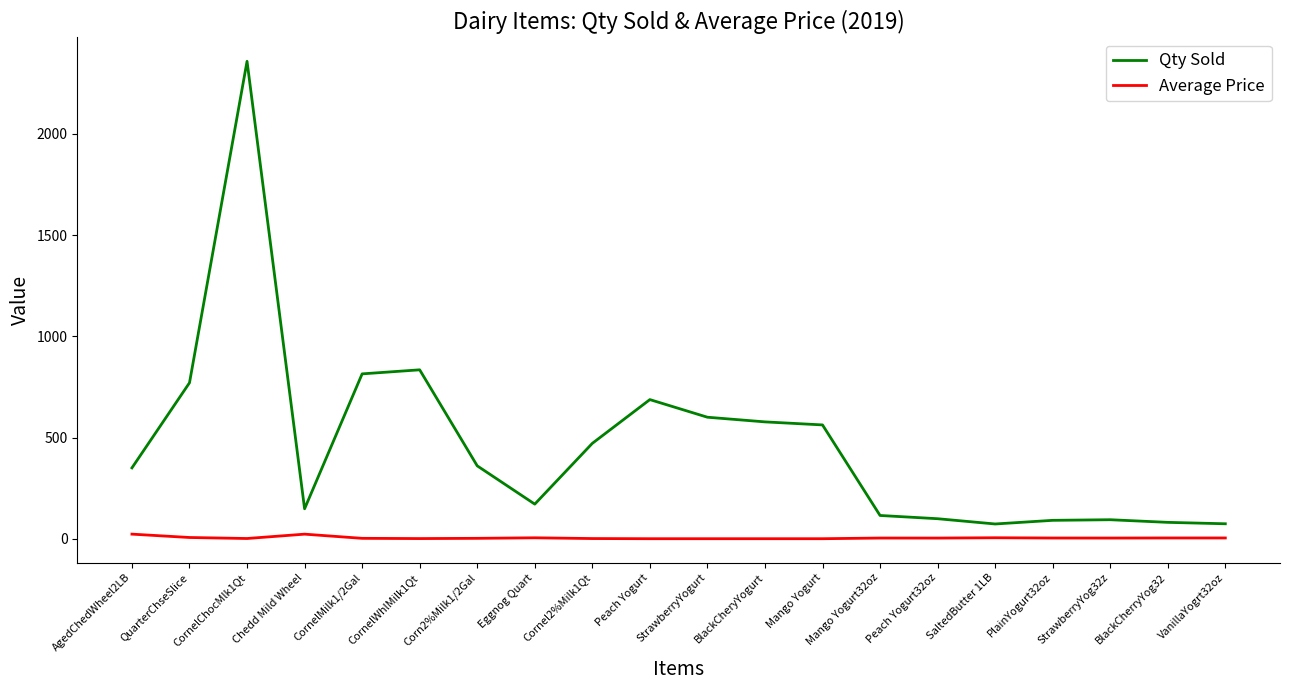

What value does the Average Price series have at VanillaYogrt32oz?

5.0